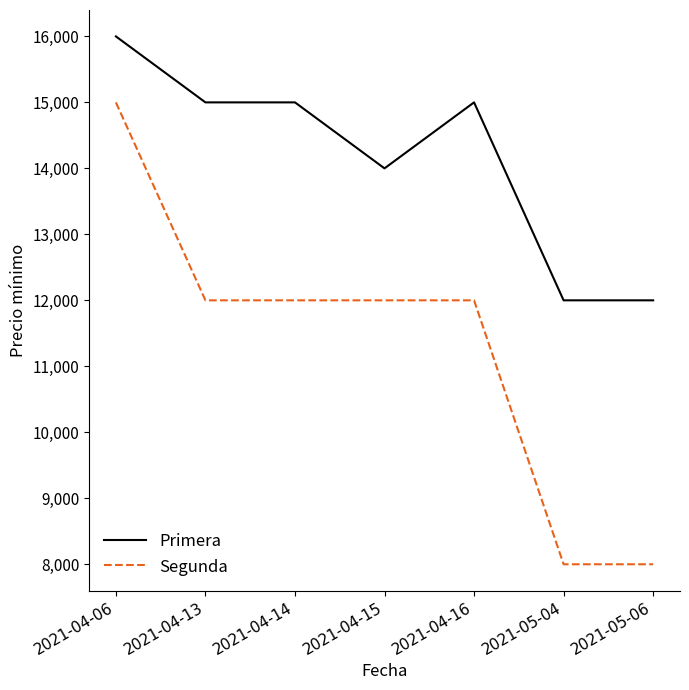

The value of Primera at 2021-04-16 is 15000. True or false?

True